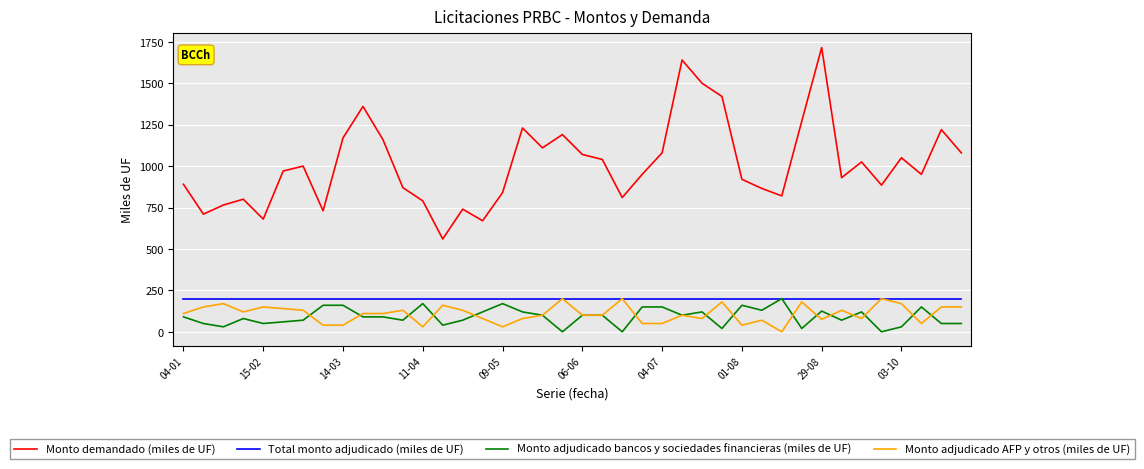

Which series has the largest range (max minus min)?

Monto demandado (miles de UF)